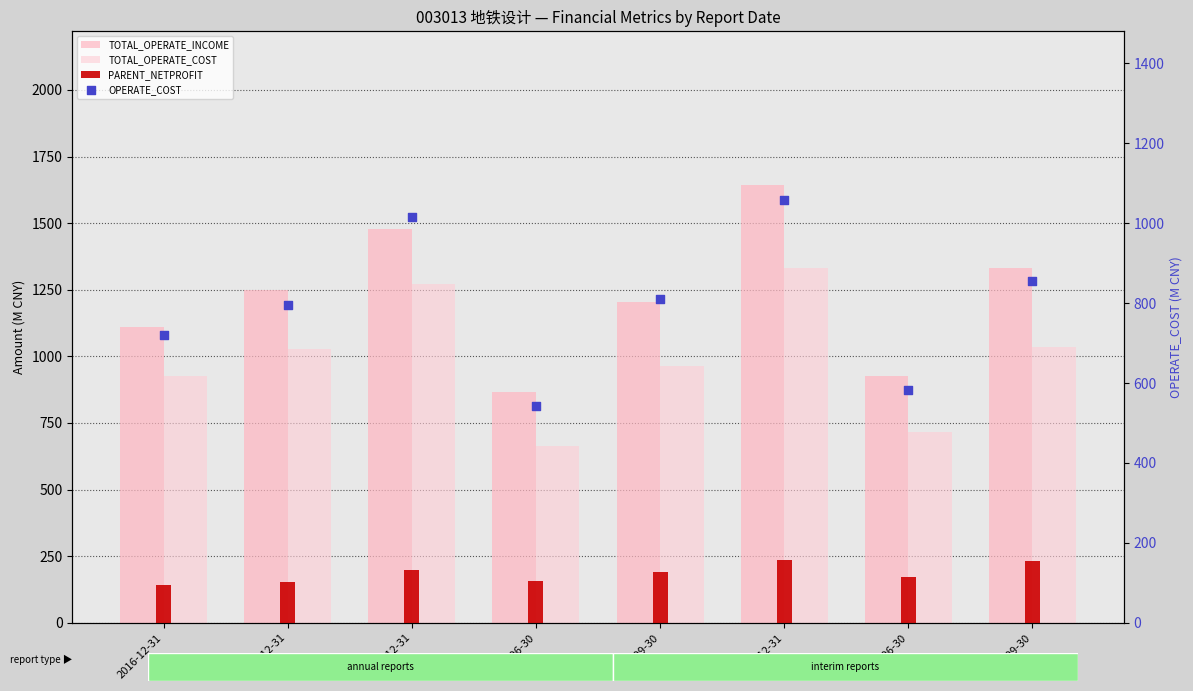

At how many categories does at least one series exceed 1557?

1